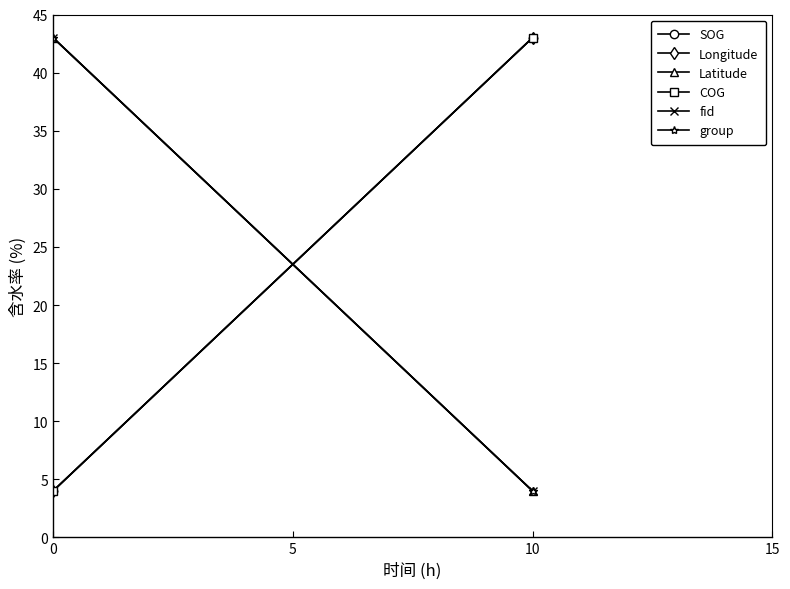

True or false: SOG has a value of 5 at 0.

False